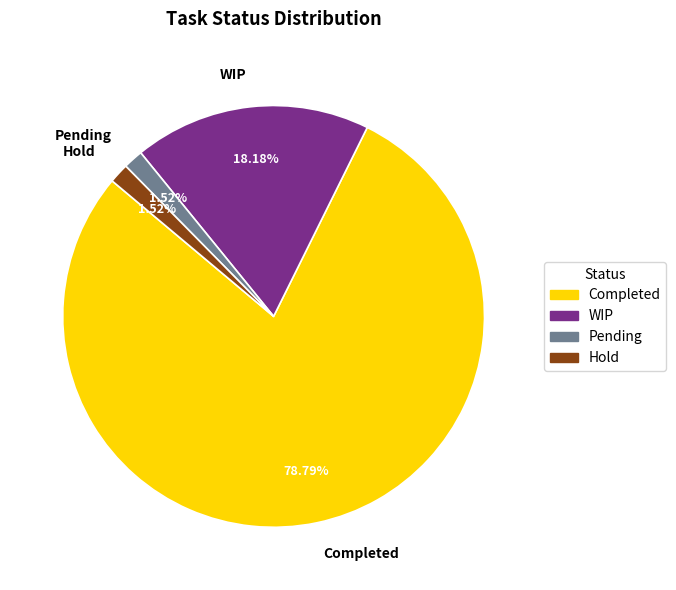

What is the ratio of the value at WIP to the value at Hold?

12.0